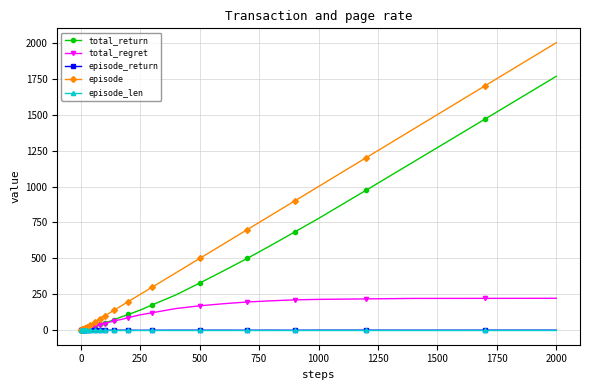

Which series has the largest range (max minus min)?

episode